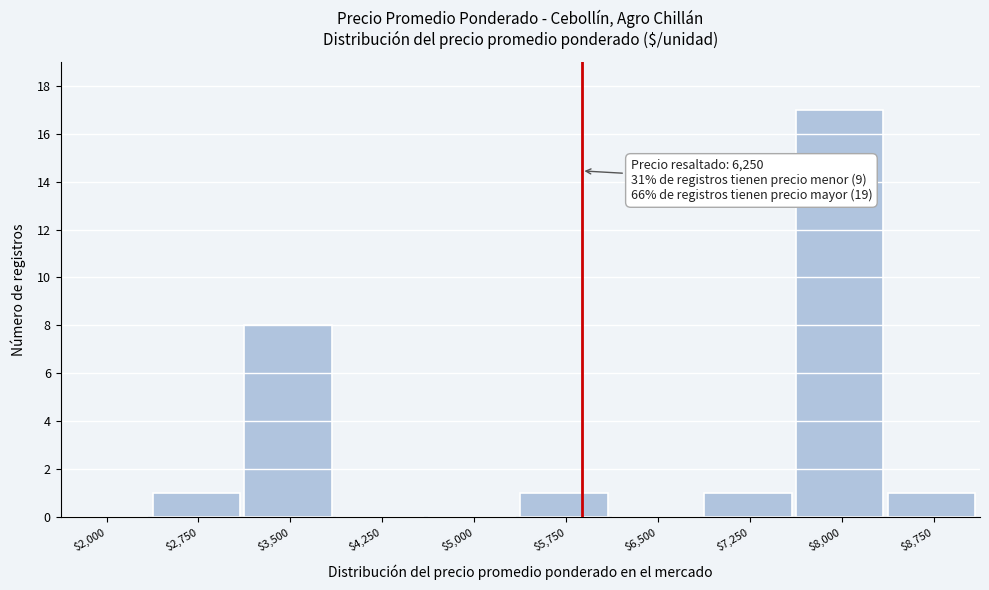

True or false: the data shows 2 at $8,750.

False